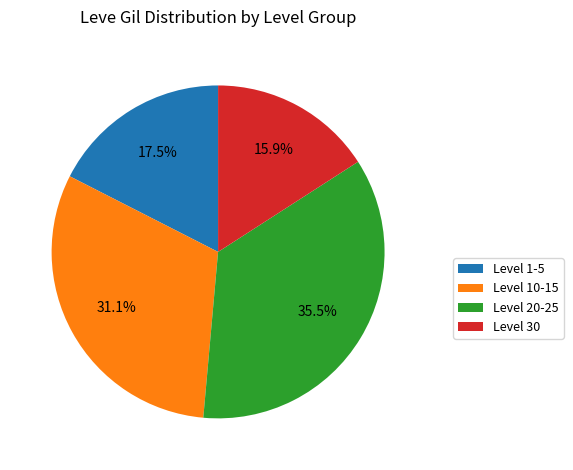

Which has a higher value, Level 1-5 or Level 30?

Level 1-5